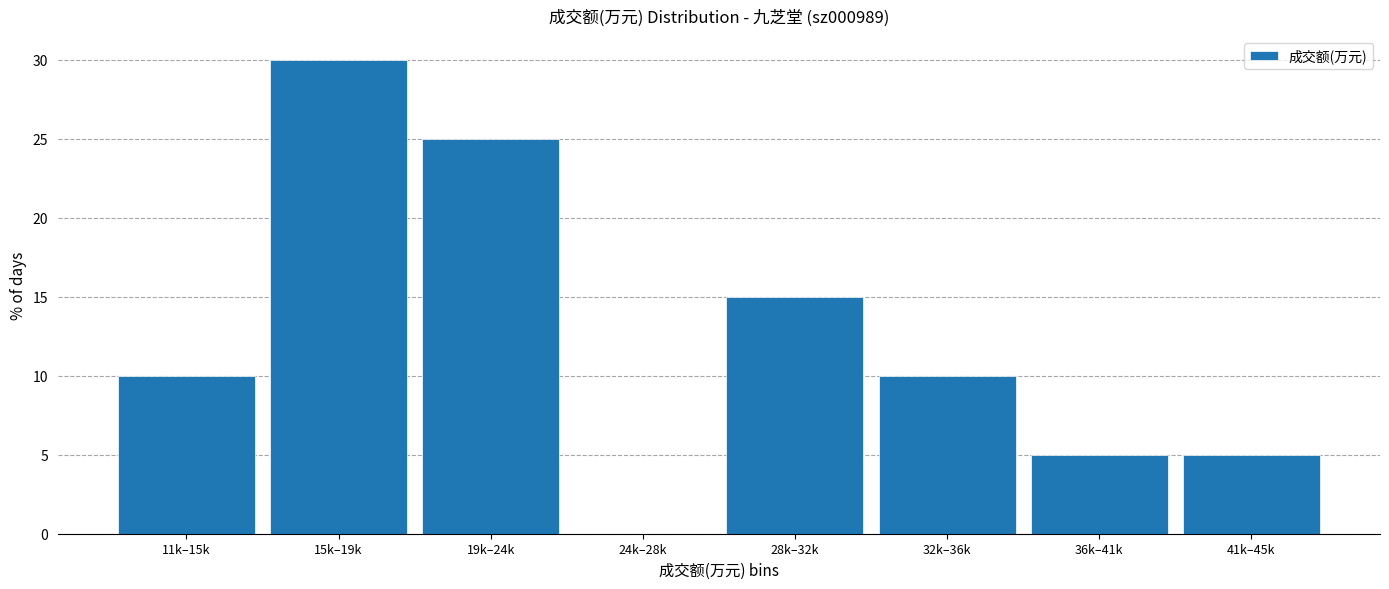

Reading right to left, what are all the values shown in this chart?

41k–45k=5	36k–41k=5	32k–36k=10	28k–32k=15	24k–28k=0	19k–24k=25	15k–19k=30	11k–15k=10